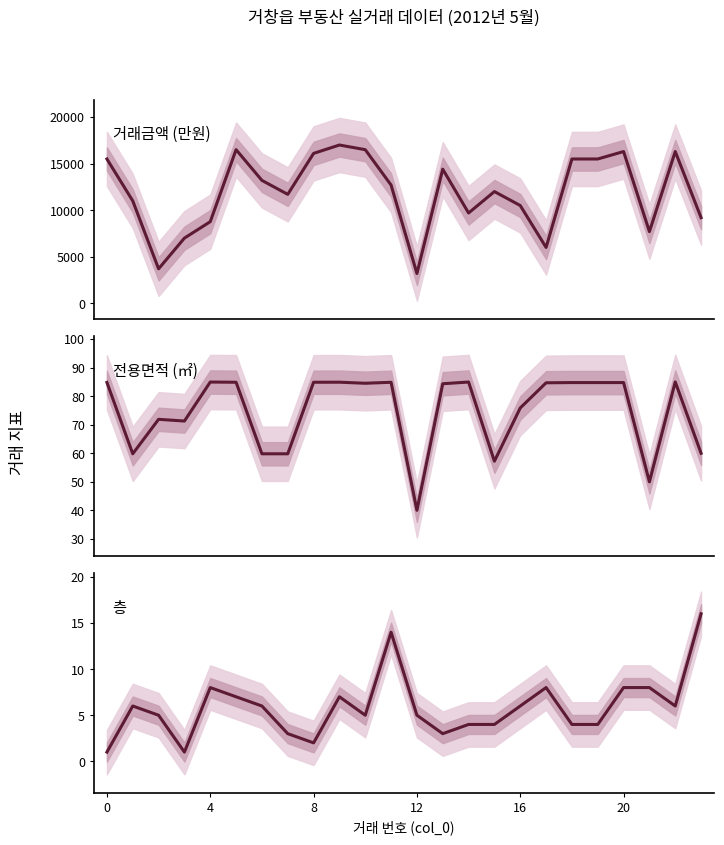

Reading right to left, extract all data points from this chart.

거래금액 (만원): 9200.0	16300.0	7700.0	16300.0	15500.0	15500.0	6000.0	10500.0	12000.0	9700.0	14400.0	3200.0	12700.0	16500.0	17000.0	16100.0	11700.0	13200.0	16500.0	8764.0	7000.0	3700.0	11000.0	15500.0
전용면적 (㎡): 60.0	85.0	50.0	84.8	84.8	84.8	84.7	75.9	57.2	85.0	84.3	40.0	84.9	84.5	84.9	84.9	59.8	59.8	84.9	84.9	71.3	71.9	59.8	84.8
층: 16.0	6.0	8.0	8.0	4.0	4.0	8.0	6.0	4.0	4.0	3.0	5.0	14.0	5.0	7.0	2.0	3.0	6.0	7.0	8.0	1.0	5.0	6.0	1.0